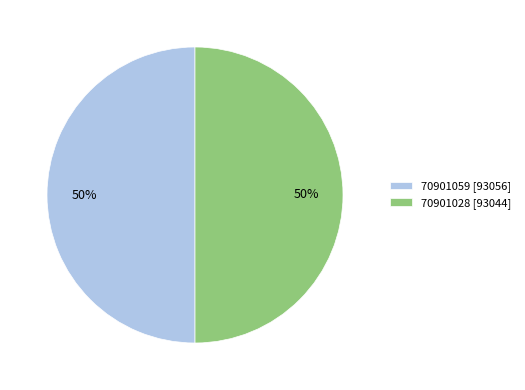

Is it true that 70901028 [93044] is 50% of the pie?

True